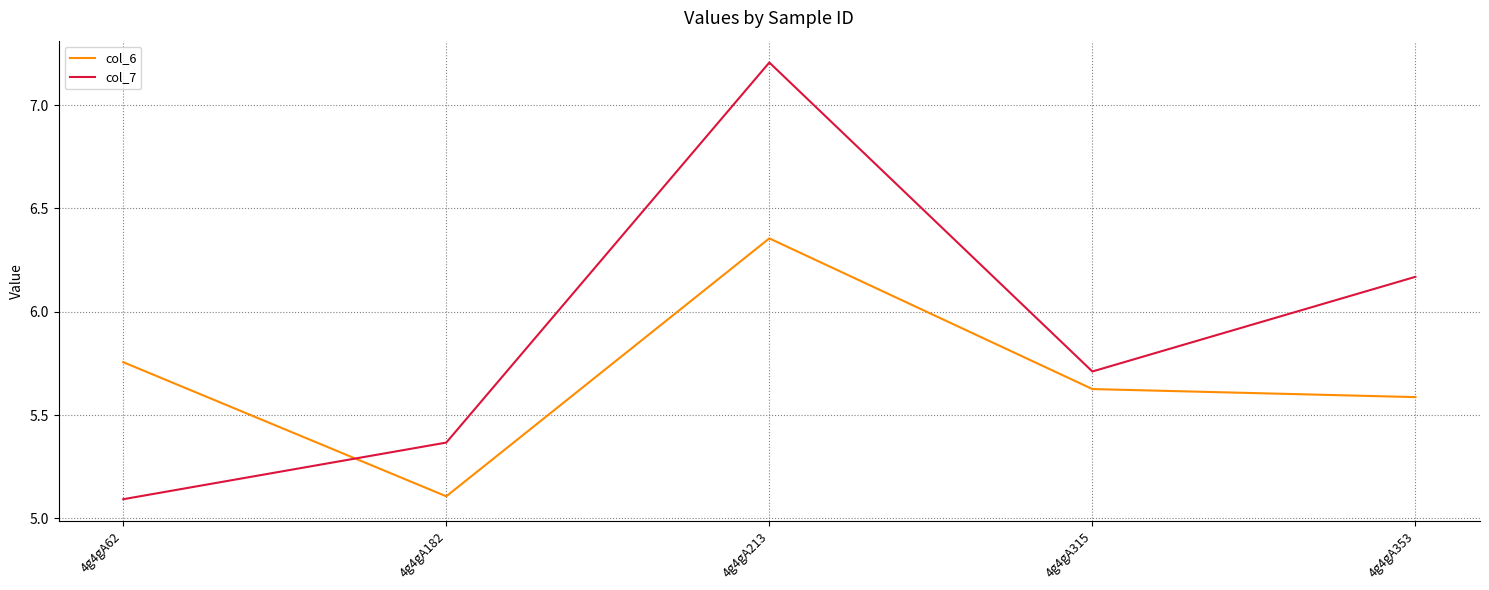

What is the spread (max minus min) of values at 4g4gA182?

0.3